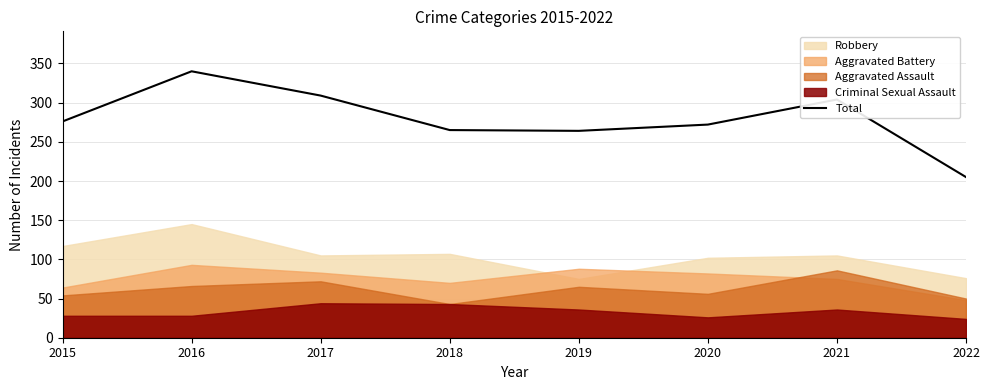

Reading left to right, transcribe all the data shown in this chart.

2015=276	2016=340	2017=309	2018=265	2019=264	2020=272	2021=304	2022=205